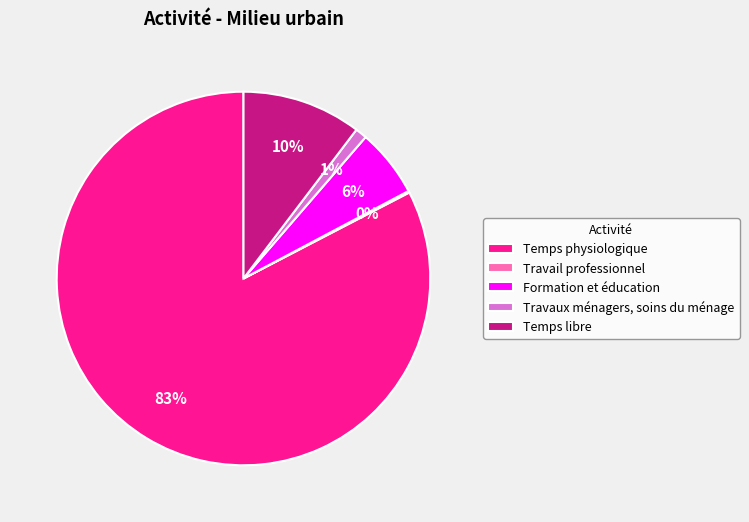

To the nearest percent, what percentage of the pie is Temps physiologique?

83%